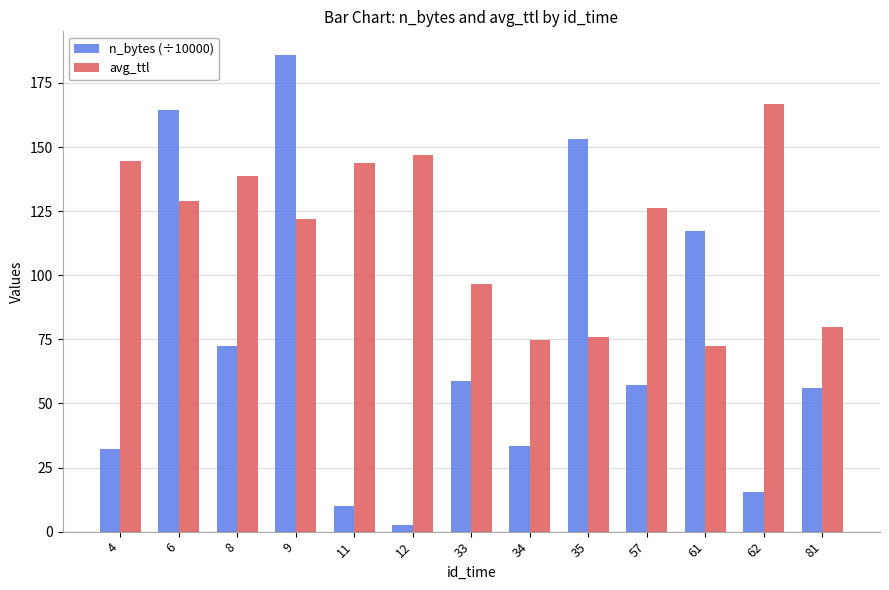

True or false: n_bytes (÷10000) has a value of 16.4 at 11.

False